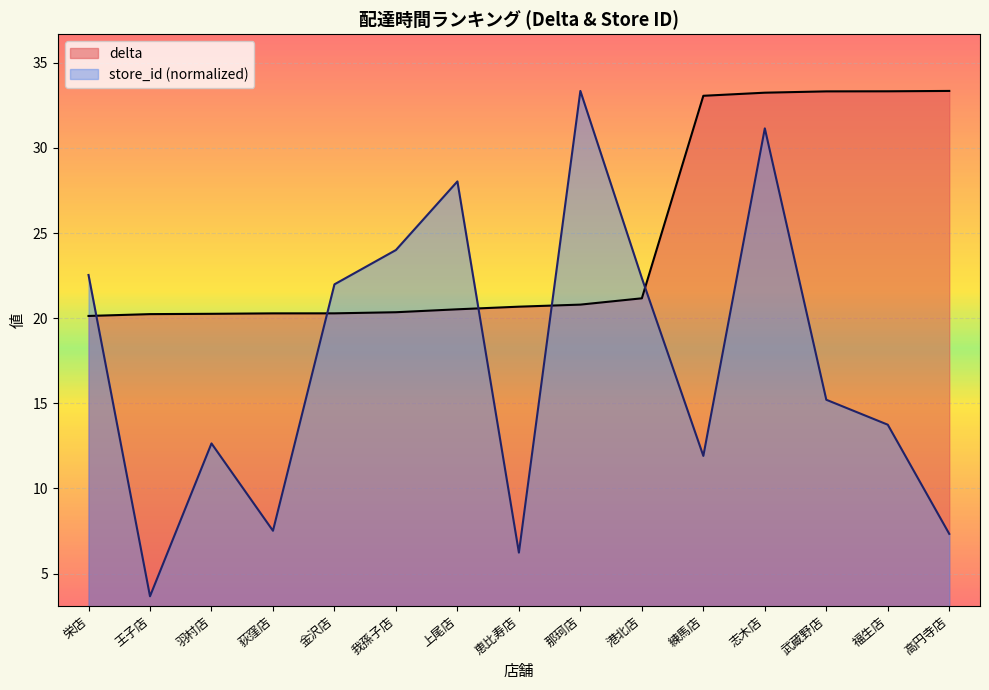

Between which two adjacent categories do delta and store_id first intersect?

栄店 and 王子店